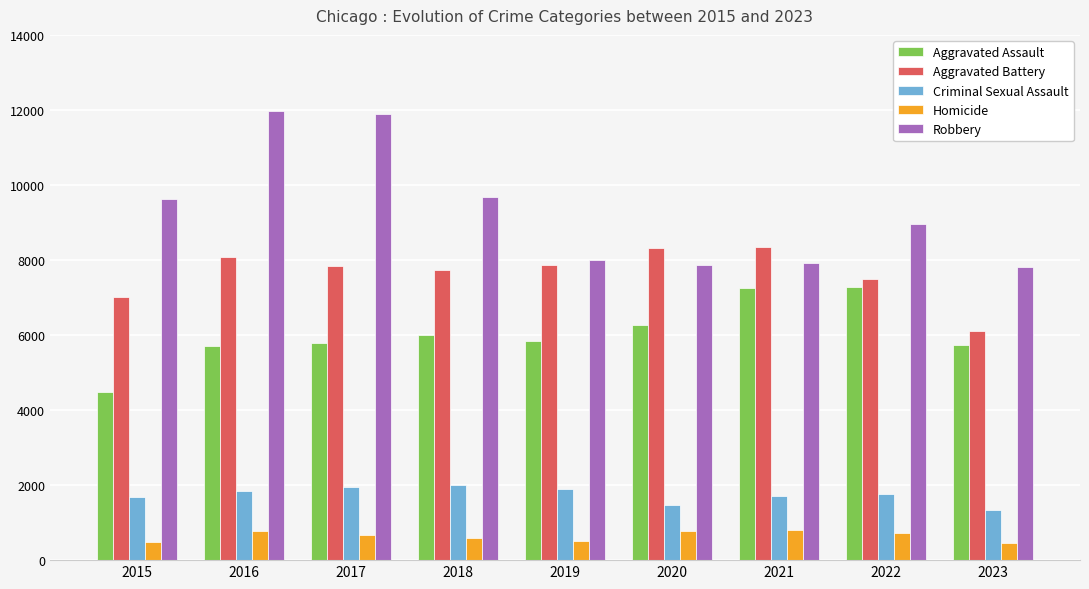

What value does the Aggravated Assault series have at 2017?

5793